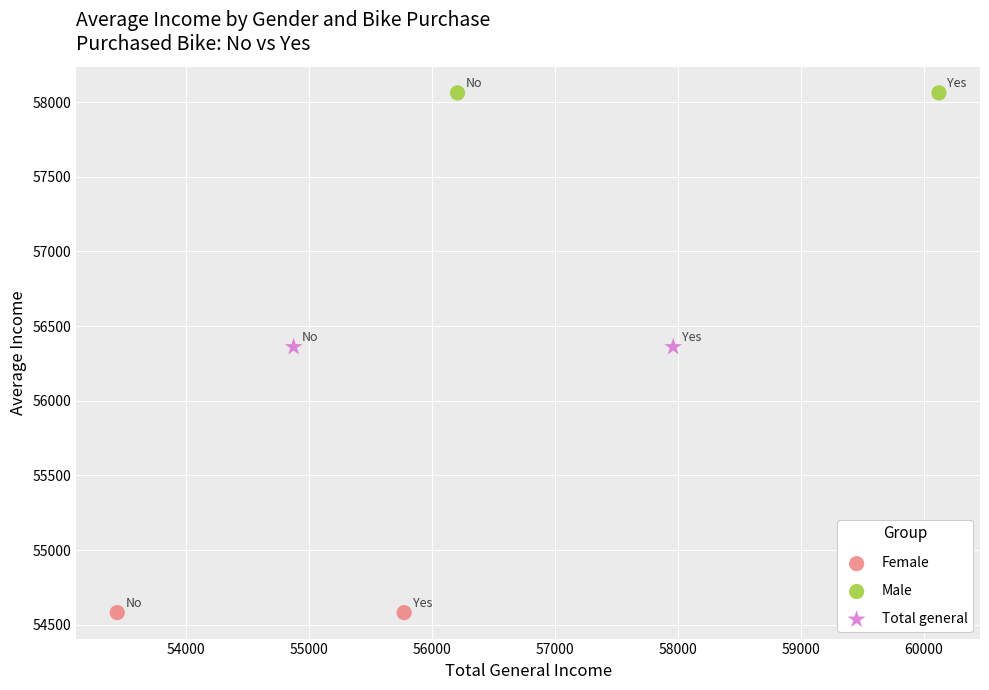

Which series reaches the minimum Y coordinate?

Female